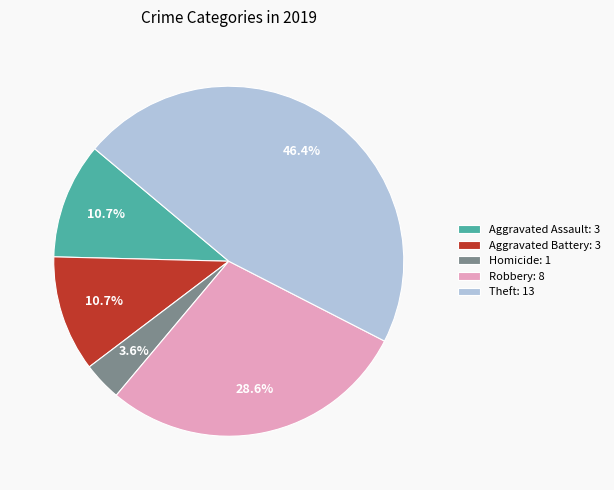

What is the largest slice in the pie chart?

Theft: 13